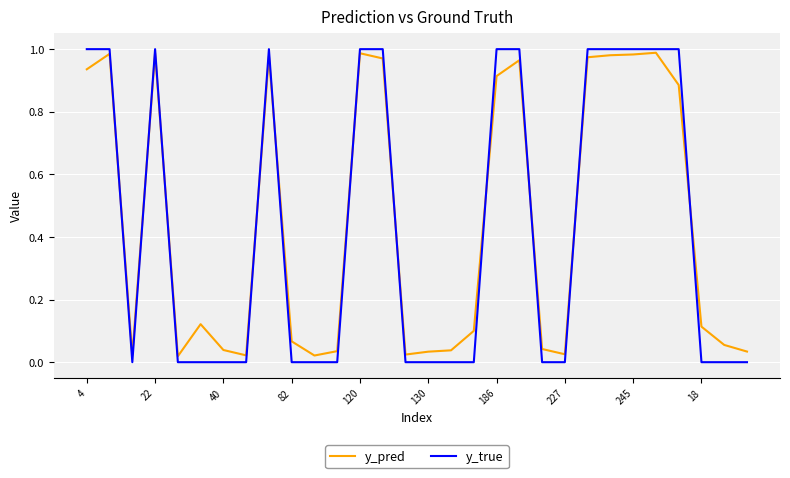

Count the number of categories in the chart.

30